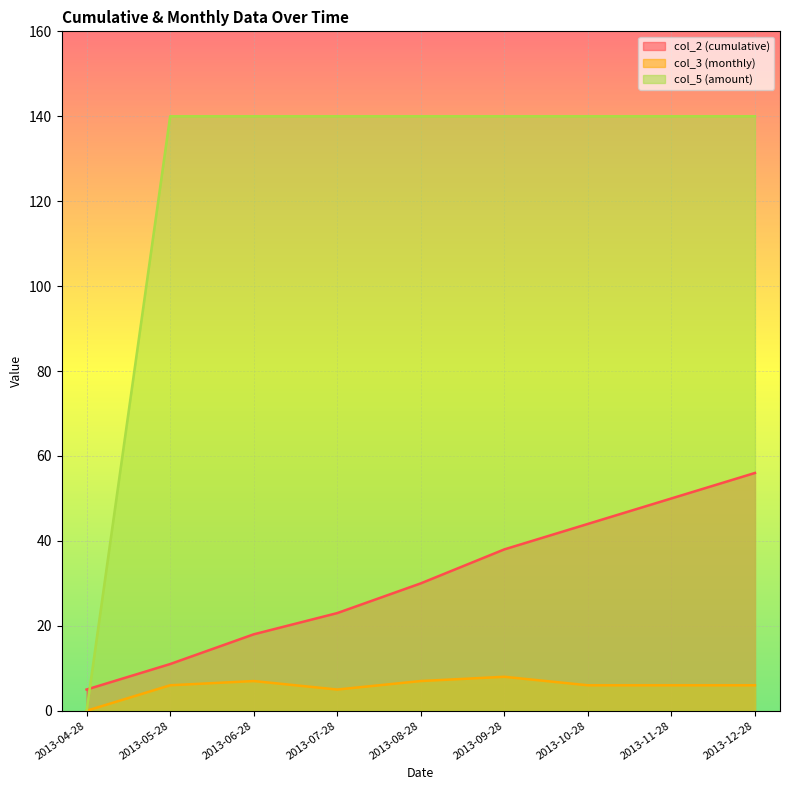

How many lines are shown in the chart?

3